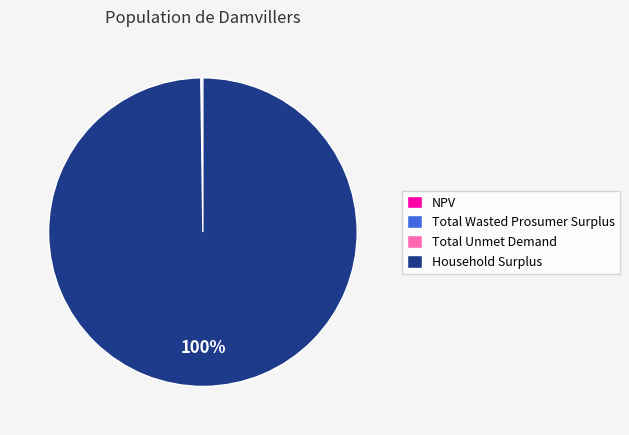

To the nearest percent, what is the difference between the largest and smallest slice percentages?

100%